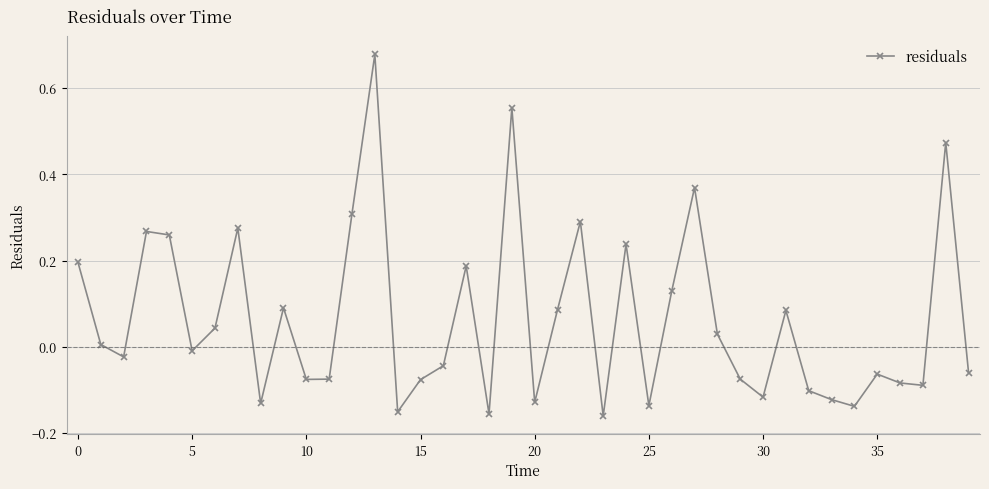

How many points are higher than both their immediate neighbors (excluding endpoints)?

12